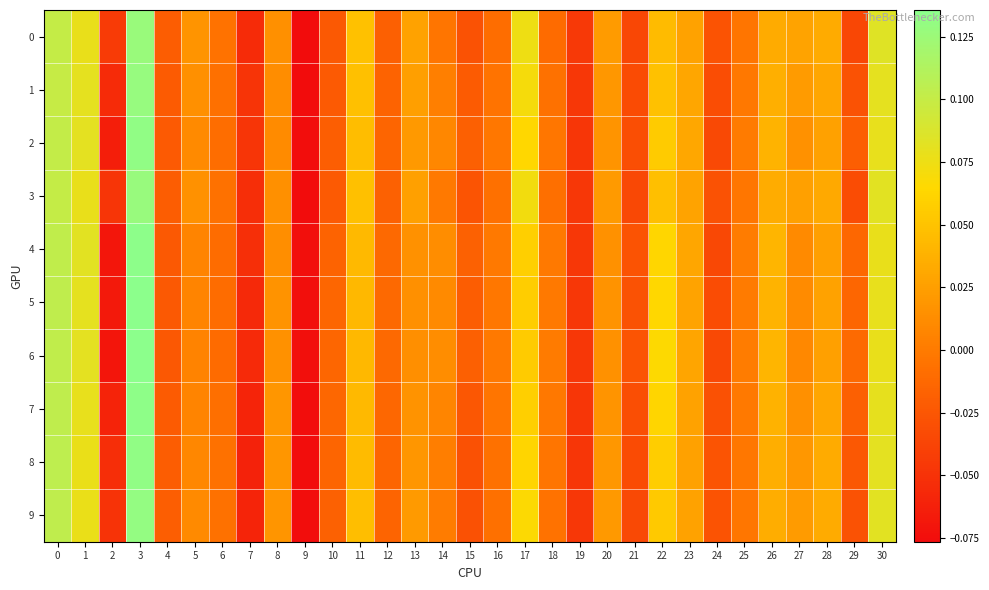

Which series has the largest range (max minus min)?

6